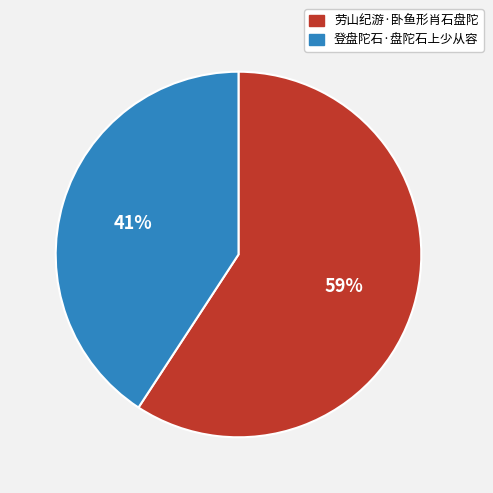

Which category accounts for the majority?

劳山纪游·卧鱼形肖石盘陀